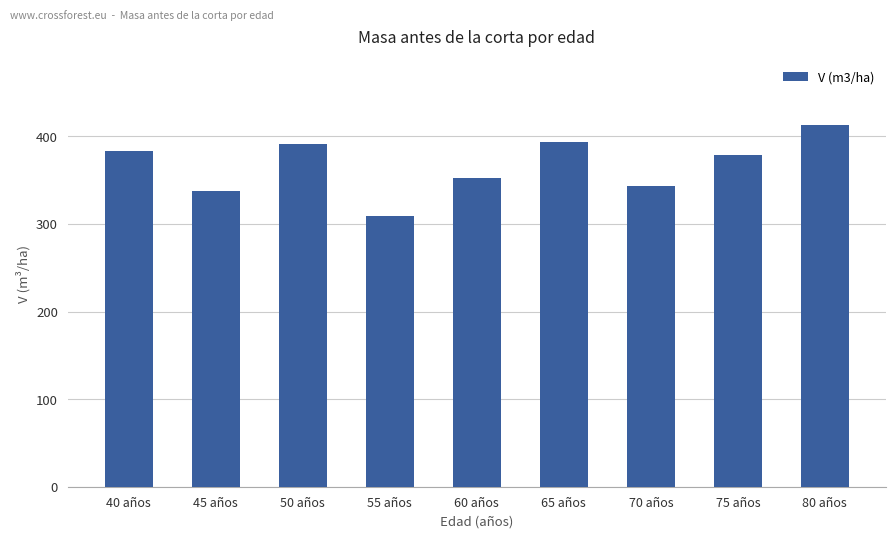

What is the change in value from 70 años to 75 años?

+35.4